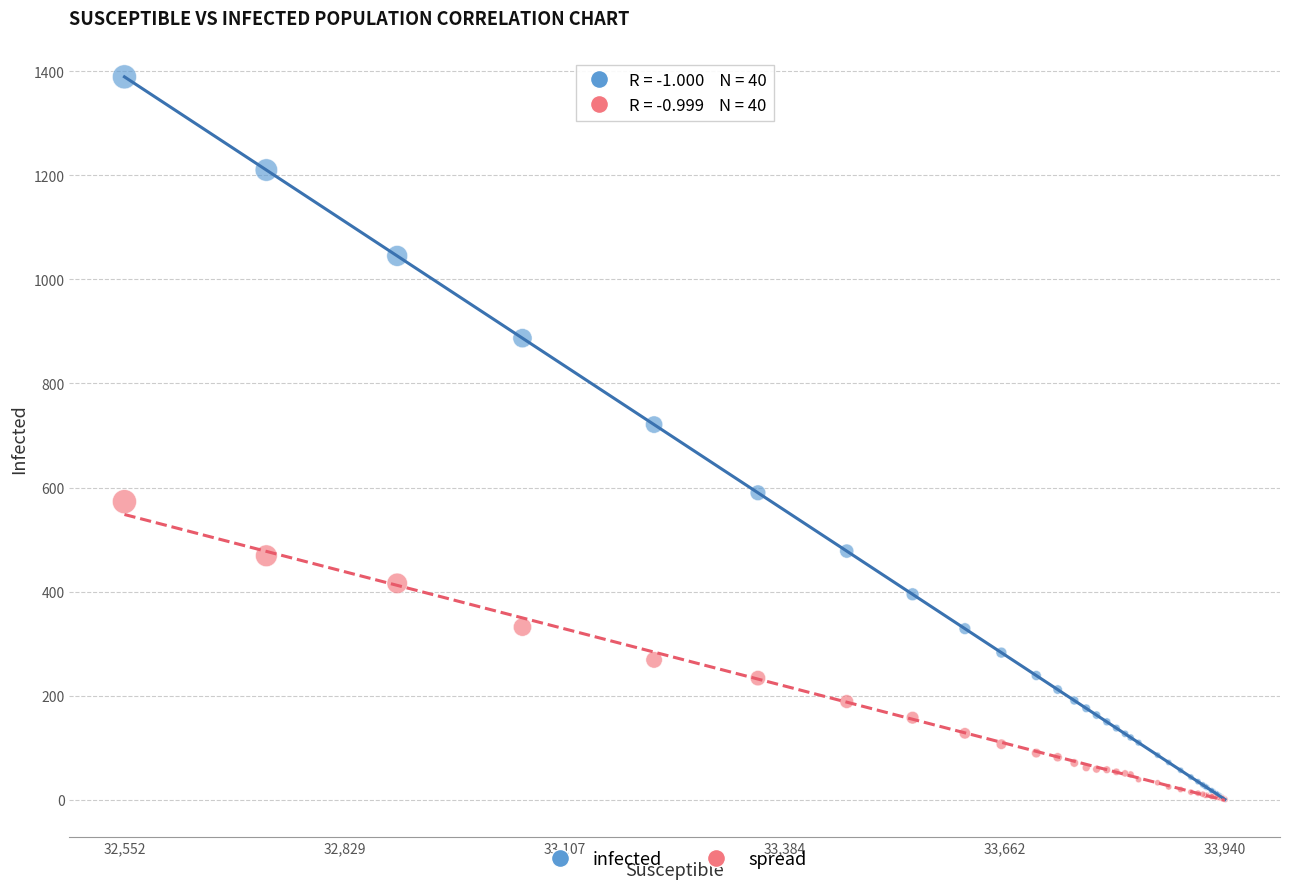

Across all series, what Y value is closest to 695?

721